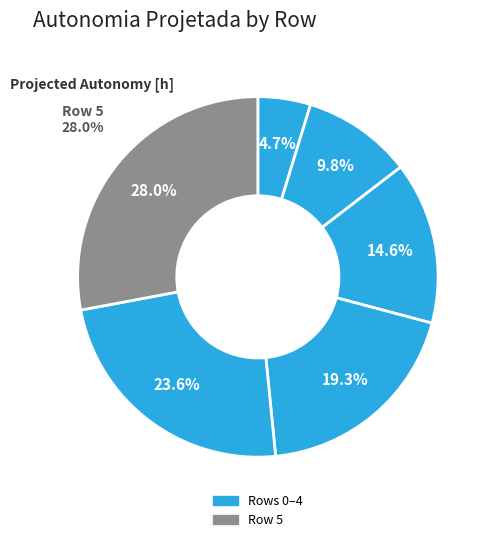

To the nearest percent, what is the average slice percentage?

17%